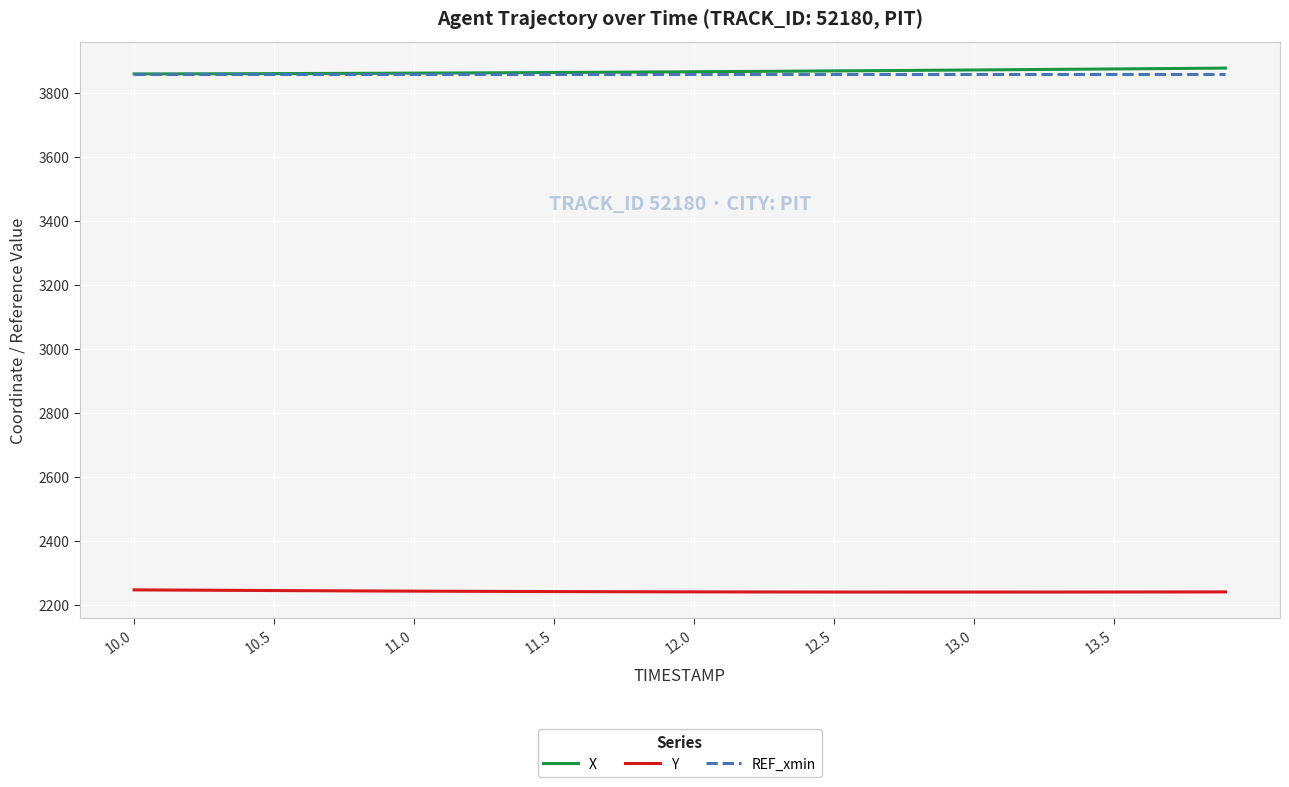

What is the highest value of the X series?

3876.3